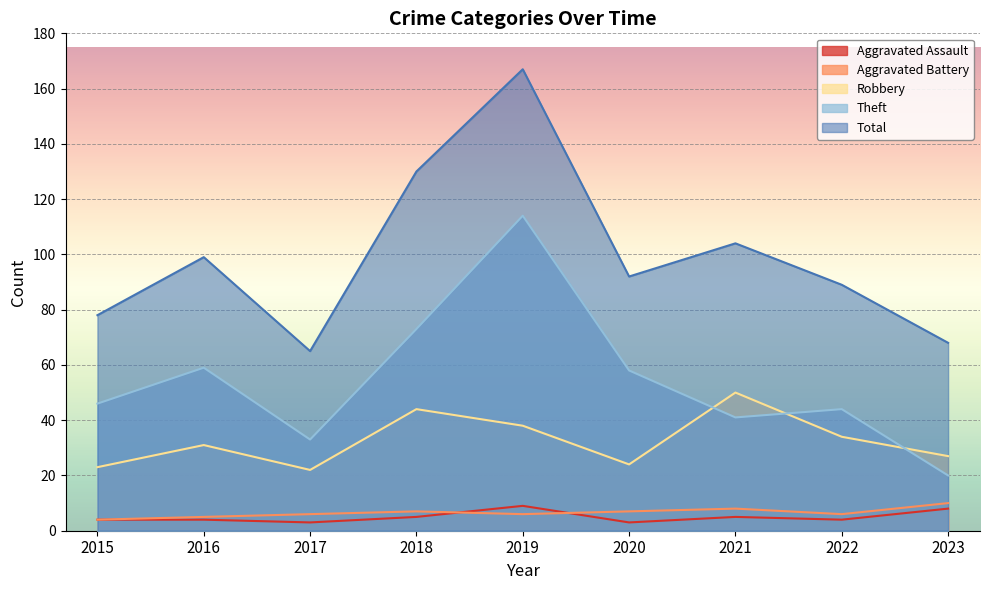

In Aggravated Battery, how many points are lower than both neighbors (excluding endpoints)?

2